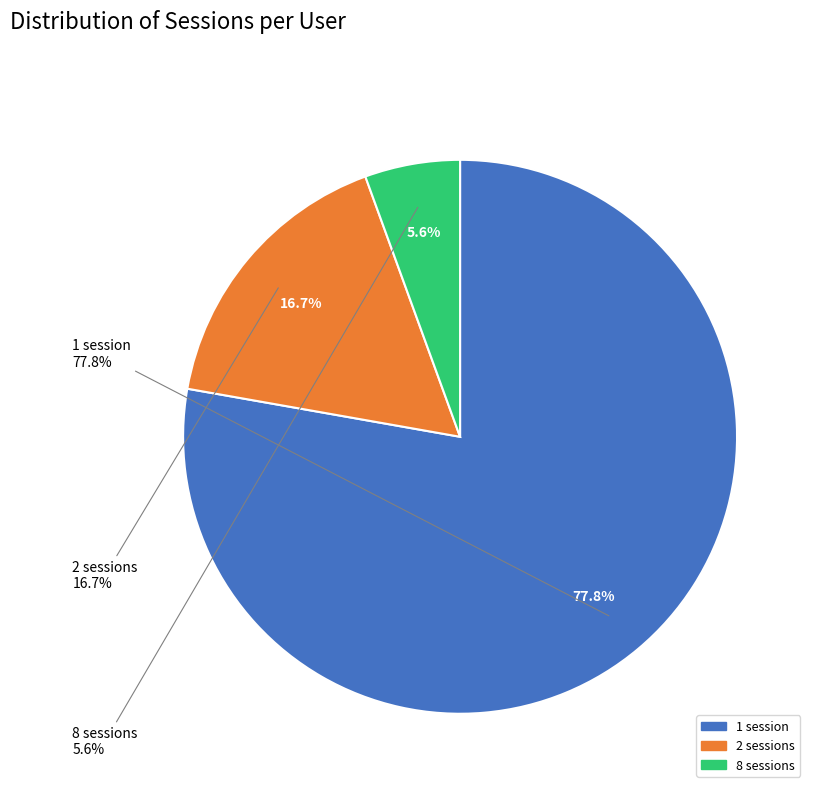

What percentage is the 2 sessions slice, to the nearest percent?

17%